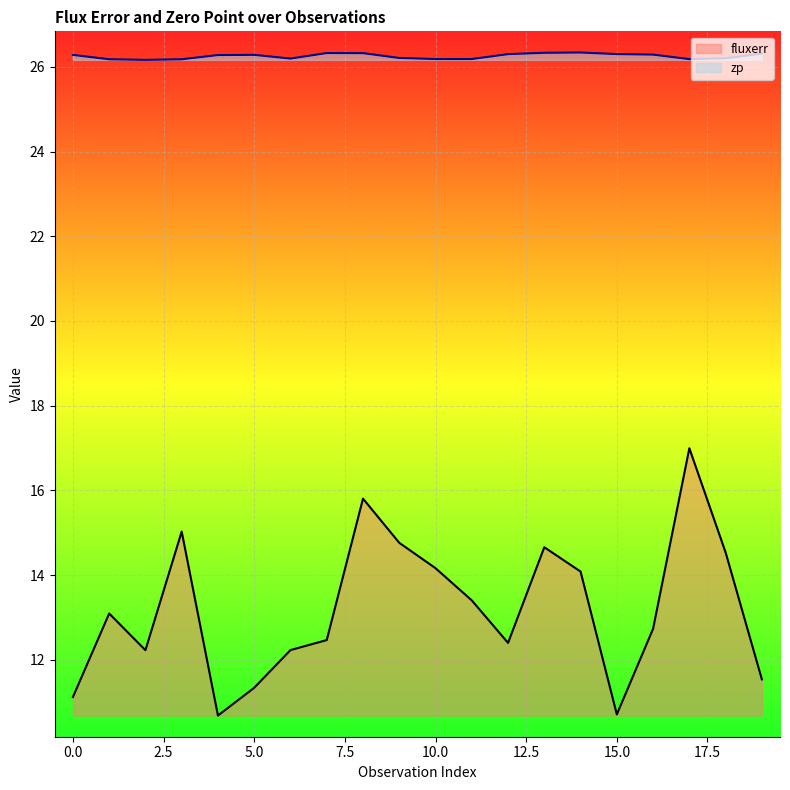

What is the difference between the fluxerr values at 11 and 8?

2.4